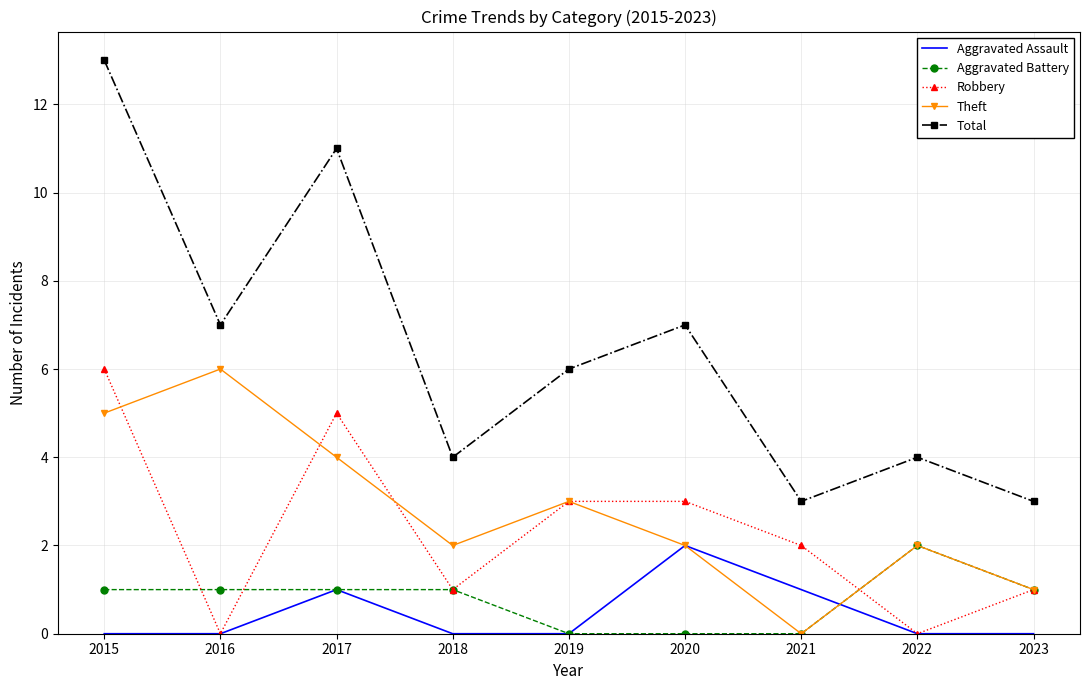

True or false: Total and Aggravated Battery intersect in this chart.

False